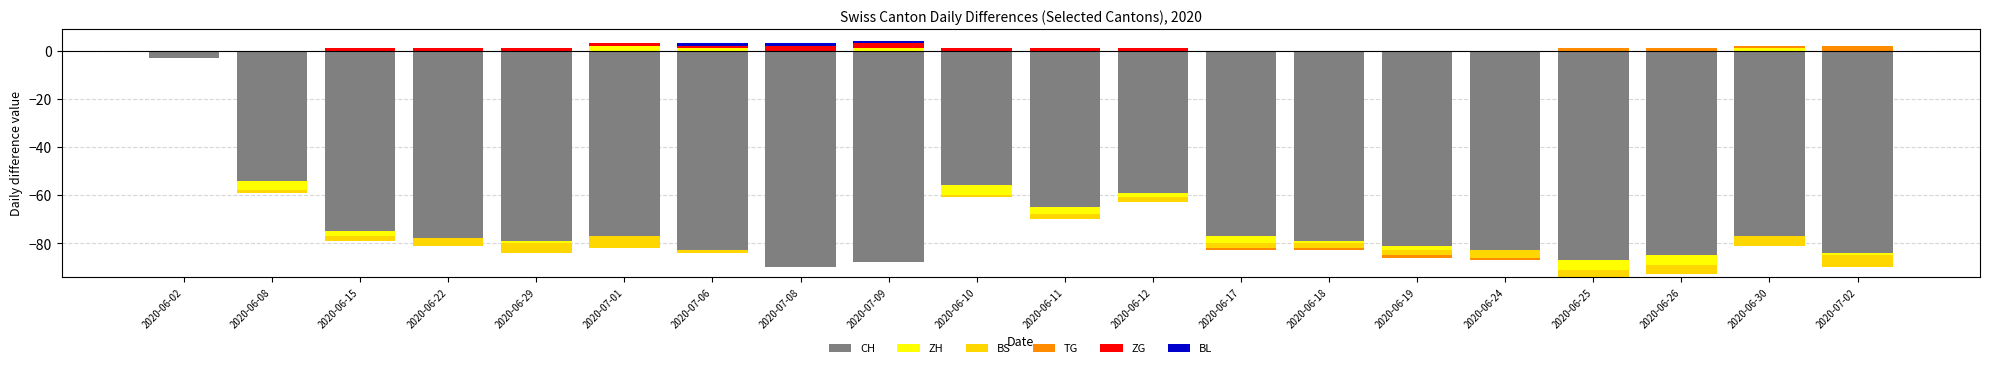

Reading left to right, what are all the values shown in this chart?

CH: 2020-06-02=-3	2020-06-08=-54	2020-06-15=-75	2020-06-22=-78	2020-06-29=-79	2020-07-01=-77	2020-07-06=-83	2020-07-08=-90	2020-07-09=-88	2020-06-10=-56	2020-06-11=-65	2020-06-12=-59	2020-06-17=-77	2020-06-18=-79	2020-06-19=-81	2020-06-24=-83	2020-06-25=-87	2020-06-26=-85	2020-06-30=-77	2020-07-02=-84
ZH: 2020-06-02=0	2020-06-08=0	2020-06-15=0	2020-06-22=0	2020-06-29=0	2020-07-01=2	2020-07-06=1	2020-07-08=0	2020-07-09=1	2020-06-10=0	2020-06-11=0	2020-06-12=0	2020-06-17=0	2020-06-18=0	2020-06-19=0	2020-06-24=0	2020-06-25=0	2020-06-26=0	2020-06-30=1	2020-07-02=0
BS: 2020-06-02=0	2020-06-08=-1	2020-06-15=-2	2020-06-22=-3	2020-06-29=-4	2020-07-01=-5	2020-07-06=-1	2020-07-08=0	2020-07-09=0	2020-06-10=-1	2020-06-11=-2	2020-06-12=-2	2020-06-17=-2	2020-06-18=-2	2020-06-19=-2	2020-06-24=-3	2020-06-25=-3	2020-06-26=-4	2020-06-30=-4	2020-07-02=-5
TG: 2020-06-02=0	2020-06-08=0	2020-06-15=0	2020-06-22=0	2020-06-29=0	2020-07-01=0	2020-07-06=0	2020-07-08=0	2020-07-09=0	2020-06-10=0	2020-06-11=0	2020-06-12=0	2020-06-17=0	2020-06-18=0	2020-06-19=0	2020-06-24=0	2020-06-25=1	2020-06-26=1	2020-06-30=1	2020-07-02=2
ZG: 2020-06-02=0	2020-06-08=0	2020-06-15=1	2020-06-22=1	2020-06-29=1	2020-07-01=1	2020-07-06=1	2020-07-08=2	2020-07-09=2	2020-06-10=1	2020-06-11=1	2020-06-12=1	2020-06-17=0	2020-06-18=0	2020-06-19=0	2020-06-24=0	2020-06-25=0	2020-06-26=0	2020-06-30=0	2020-07-02=0
BL: 2020-06-02=0	2020-06-08=0	2020-06-15=0	2020-06-22=0	2020-06-29=0	2020-07-01=0	2020-07-06=1	2020-07-08=1	2020-07-09=1	2020-06-10=0	2020-06-11=0	2020-06-12=0	2020-06-17=0	2020-06-18=0	2020-06-19=0	2020-06-24=0	2020-06-25=0	2020-06-26=0	2020-06-30=0	2020-07-02=0